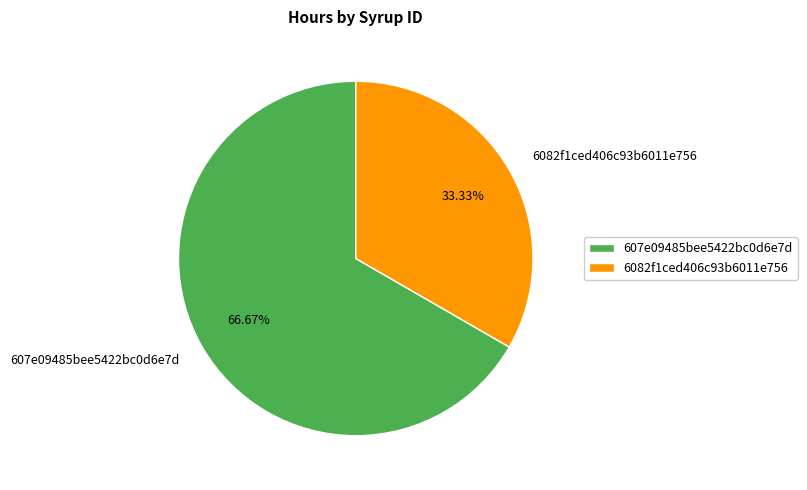

How many slices are in this pie chart?

2